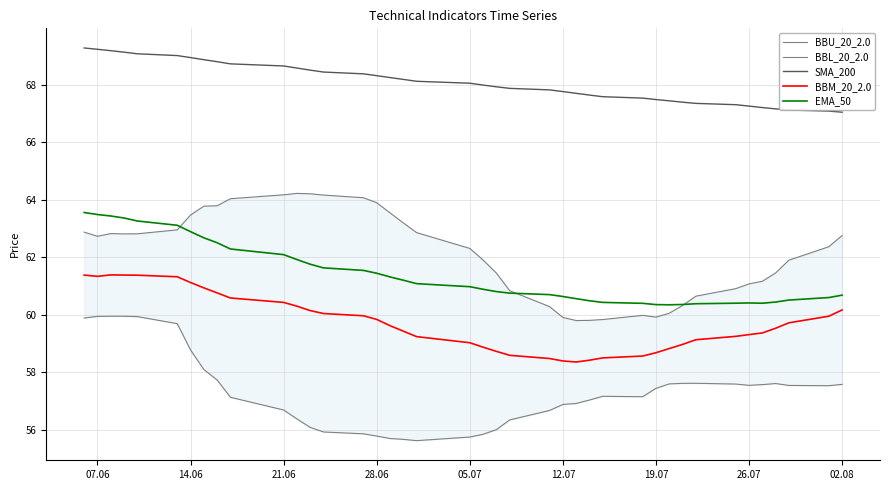

True or false: BBU_20_2.0 and BBM_20_2.0 intersect in this chart.

False